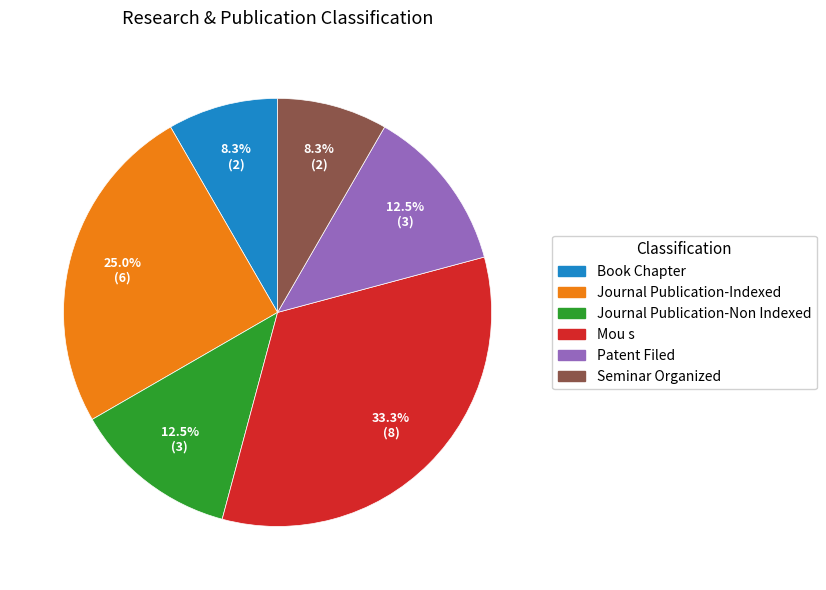

How many slices are in this pie chart?

6